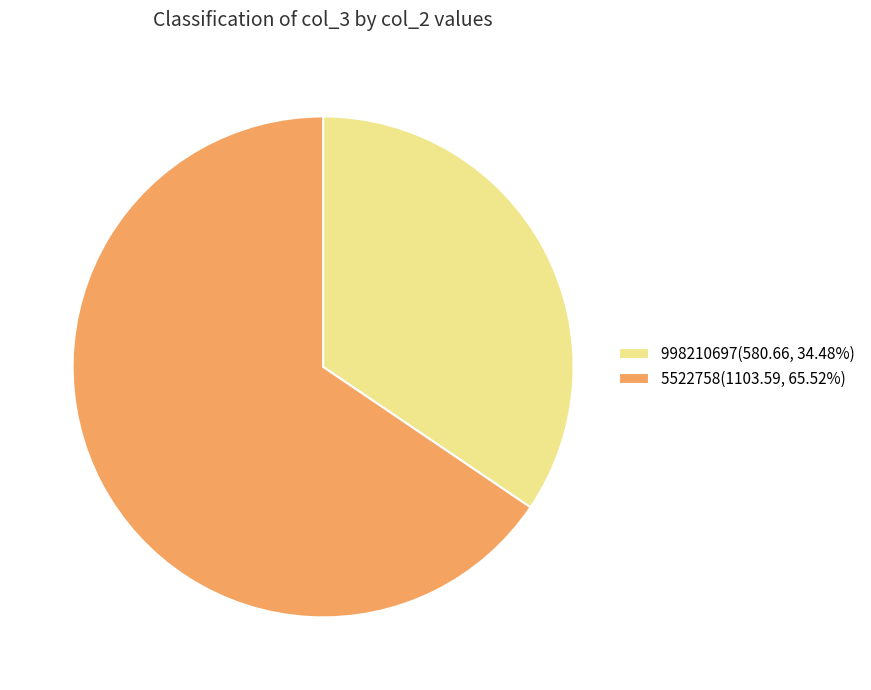

Does any single category account for the majority?

Yes